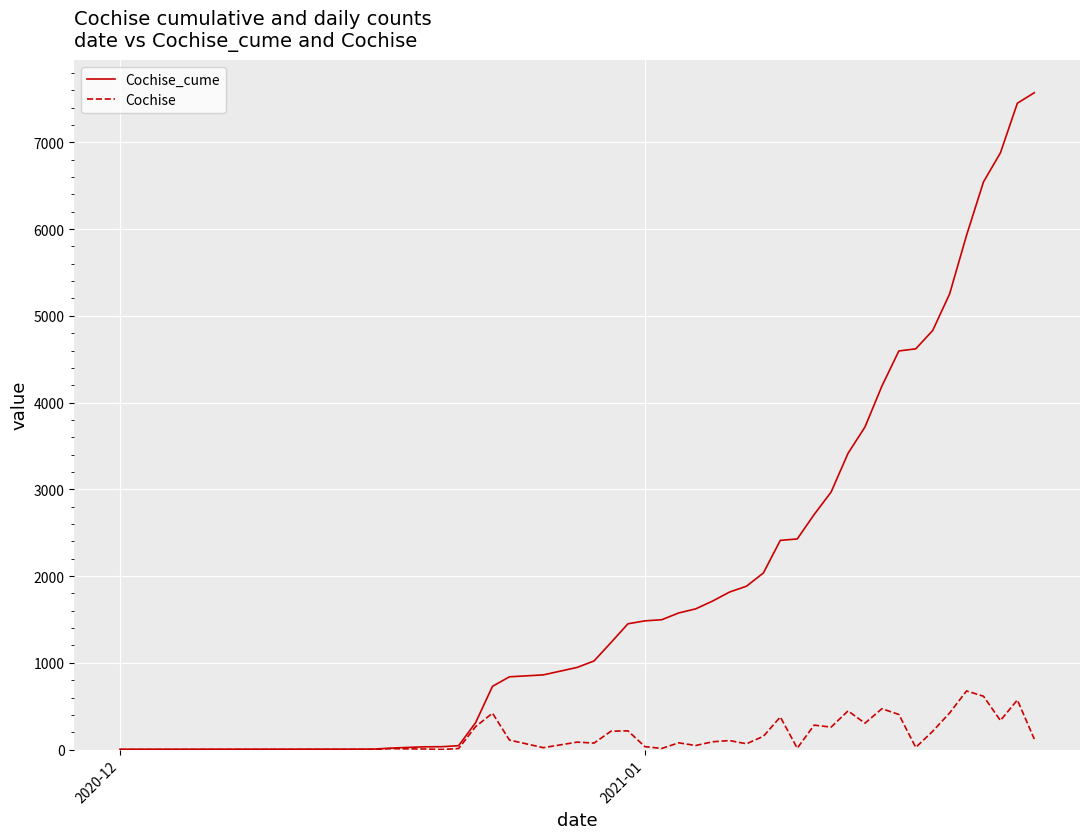

Which series has the largest range (max minus min)?

Cochise_cume